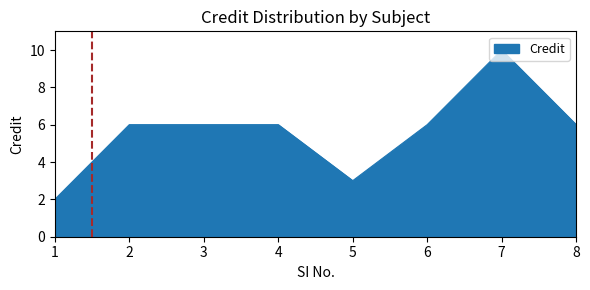

True or false: the data shows 6 at 4.

True